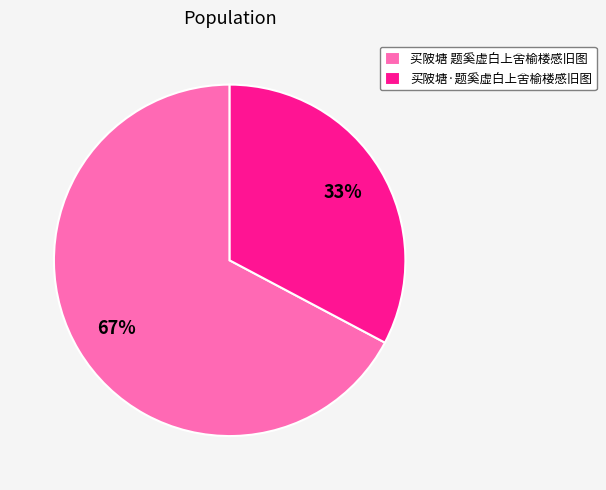

True or false: 买陂塘 题奚虚白上舍榆楼感旧图 accounts for 59% of the total.

False